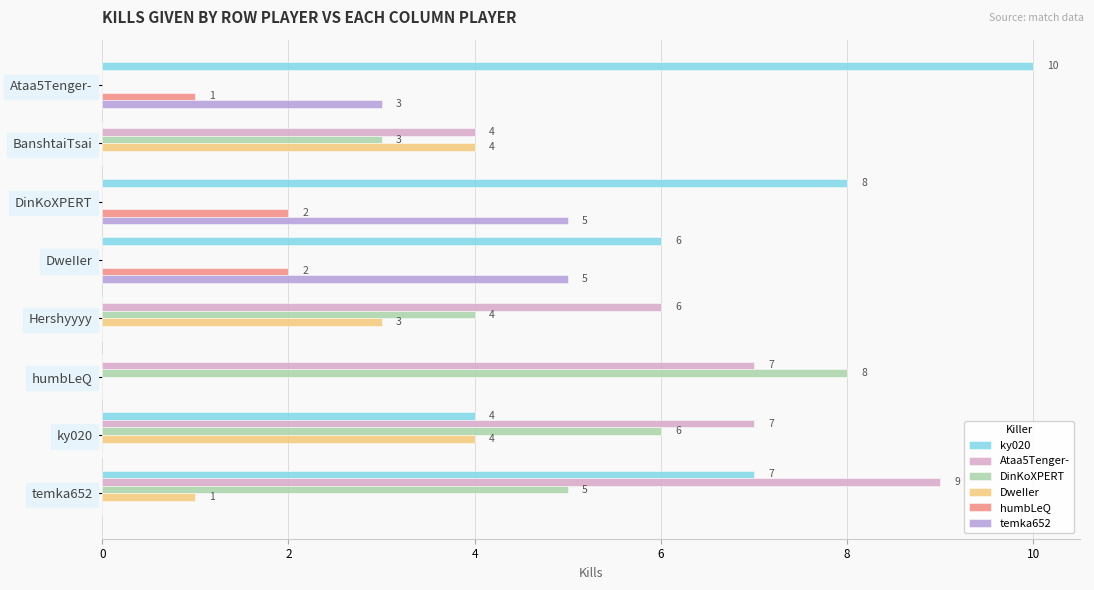

What are all the series names shown in the legend?

ky020, Ataa5Tenger-, DinKoXPERT, DweIIer, humbLeQ, temka652